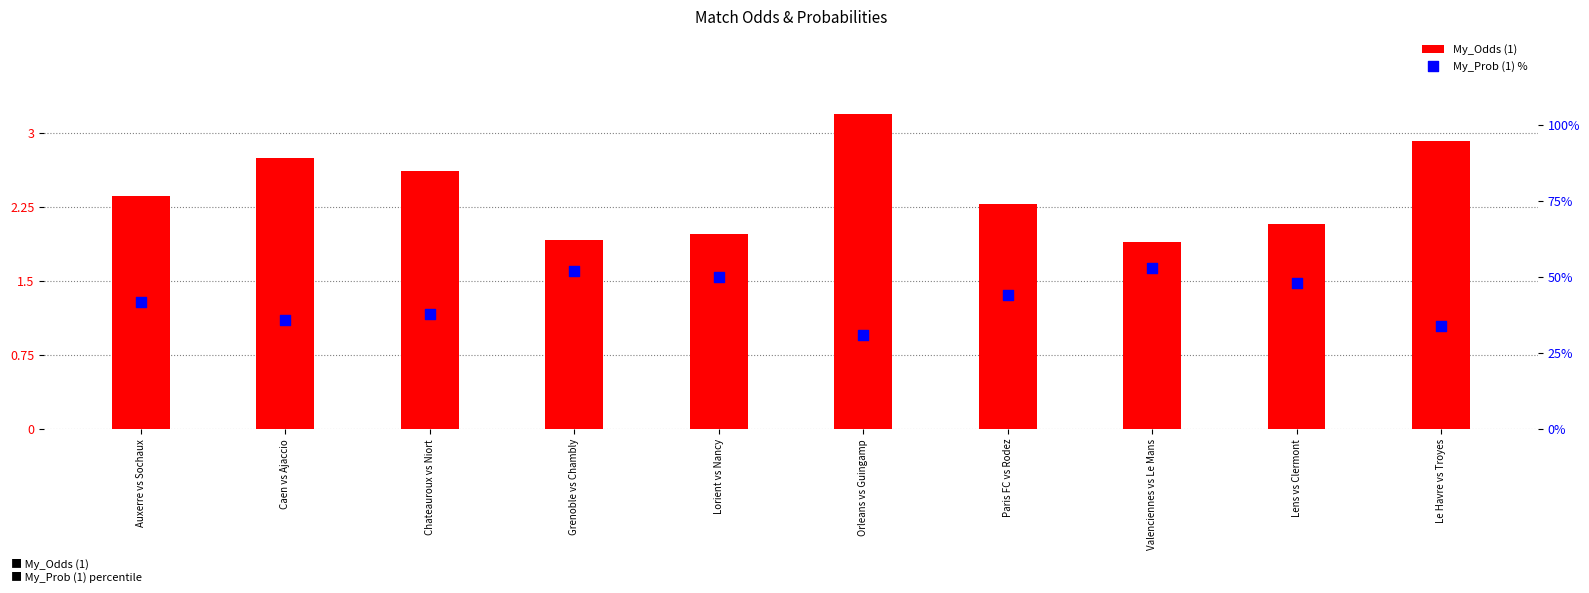

Which series has the largest Y range (max minus min)?

My_Prob (1) %